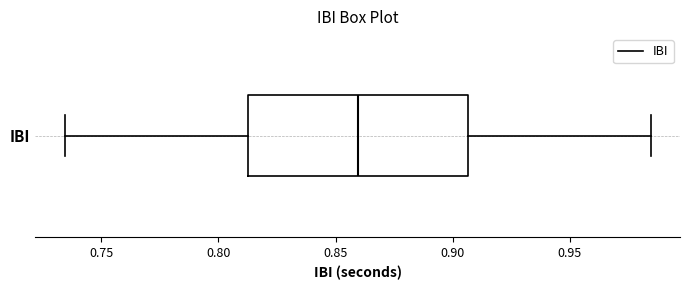

Transcribe this box plot: give where the median line is, the range the box spans, and where the two whiskers end, as read against the x-axis. The values are not printed on the chart, so give them approximately, as read against the axis.

median 0.860, box 0.815 to 0.905, whiskers 0.735 to 0.985